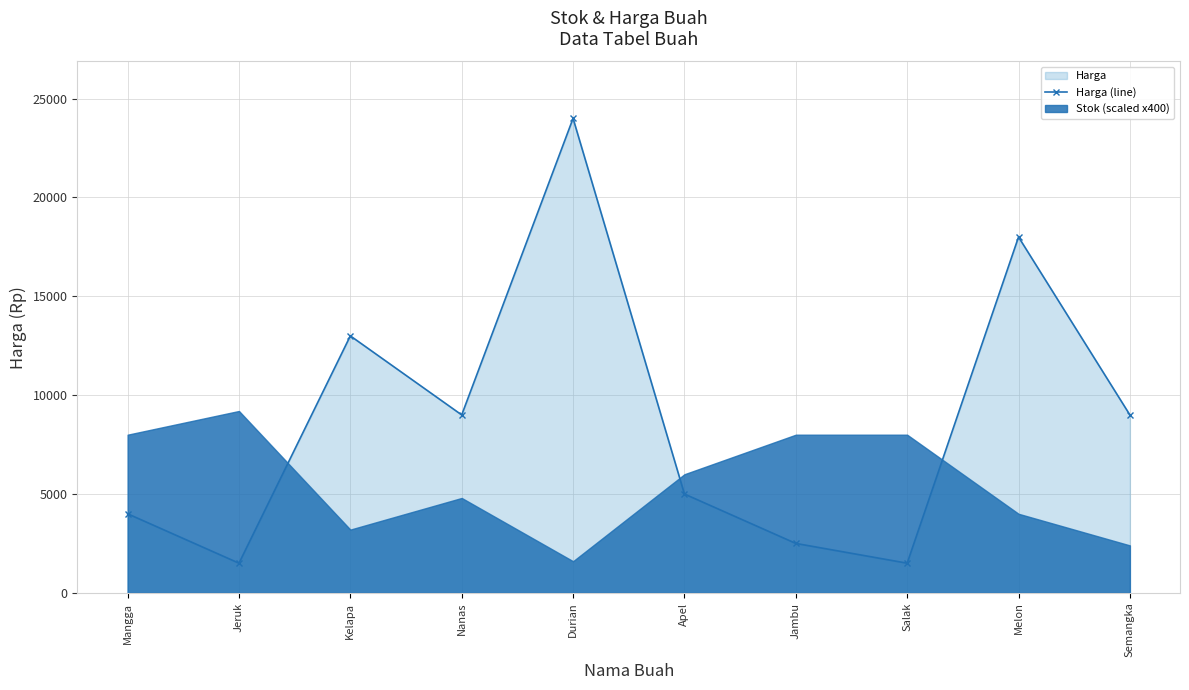

What is the change in value from Kelapa to Salak?

-11500